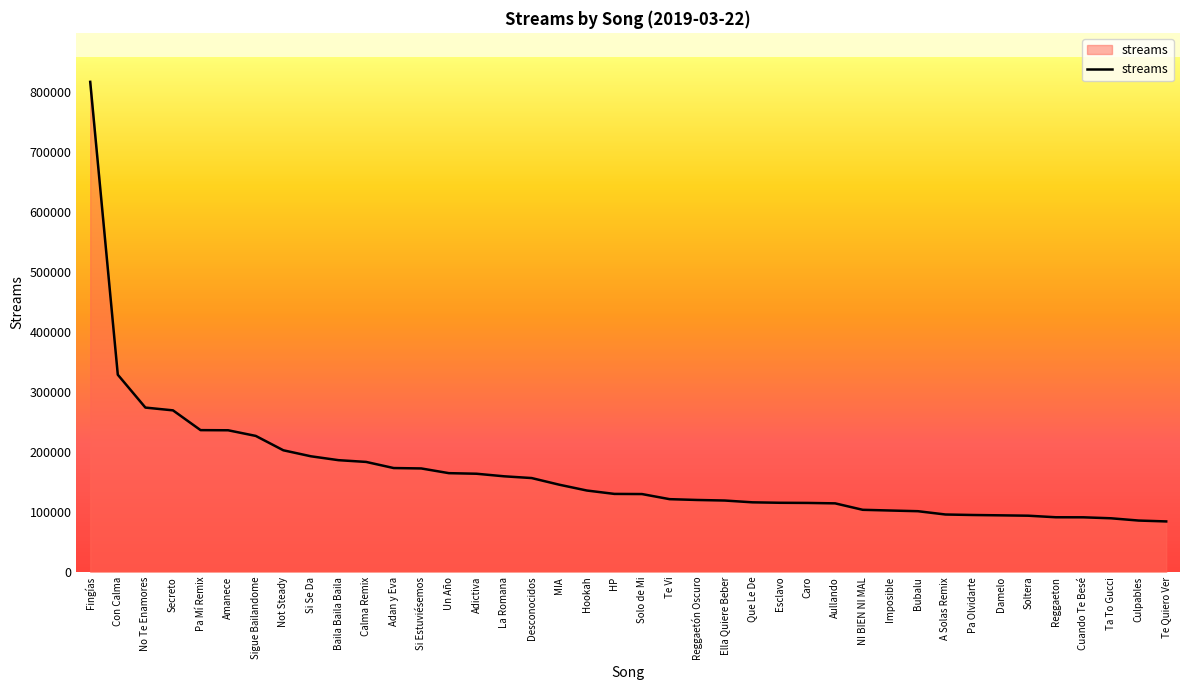

The value at Cuando Te Besé is 57571. True or false?

False